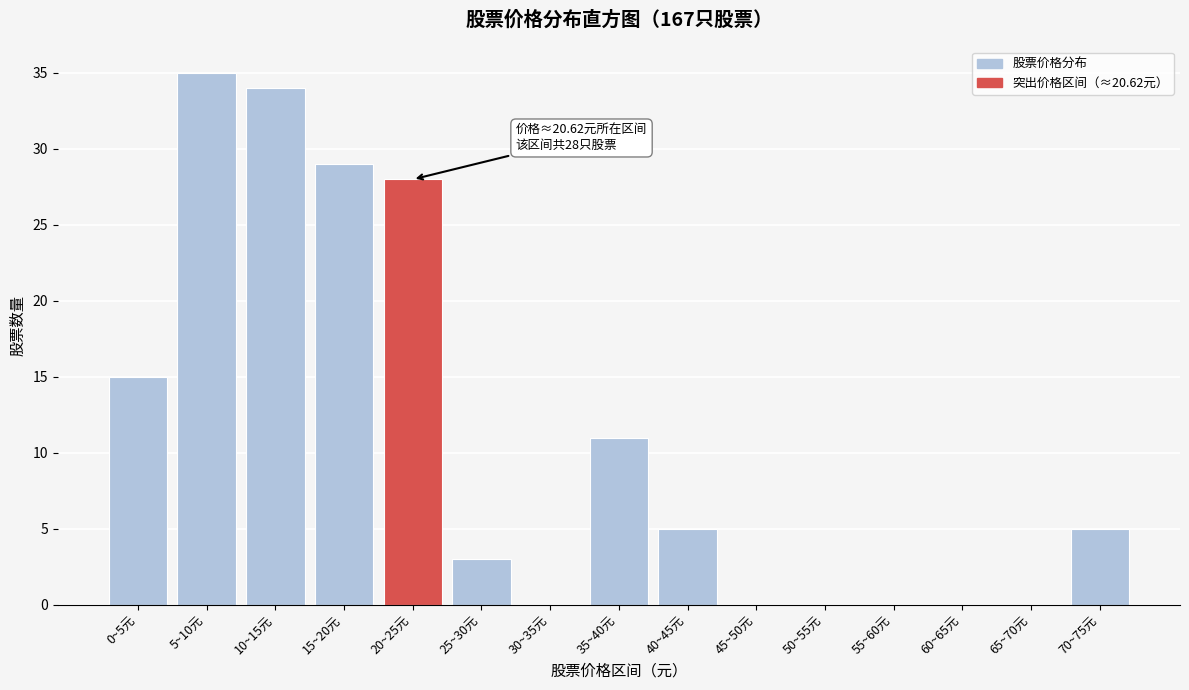

Reading left to right, what are all the values shown in this chart?

0~5元=15	5~10元=35	10~15元=34	15~20元=29	20~25元=28	25~30元=3	30~35元=0	35~40元=11	40~45元=5	45~50元=0	50~55元=0	55~60元=0	60~65元=0	65~70元=0	70~75元=5